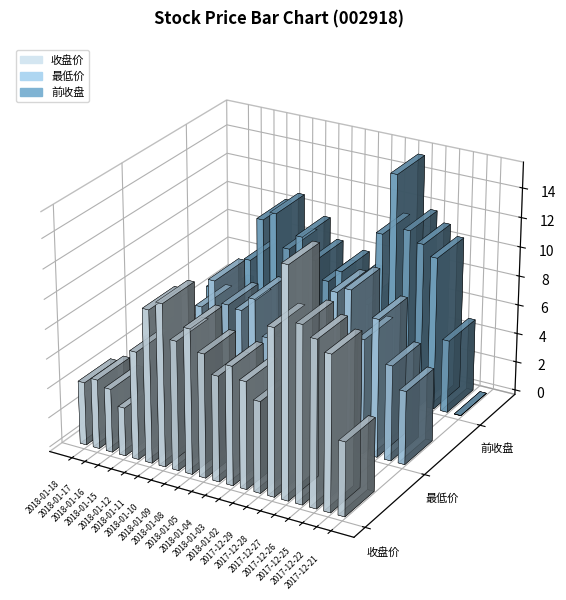

Which series has the largest range (max minus min)?

前收盘